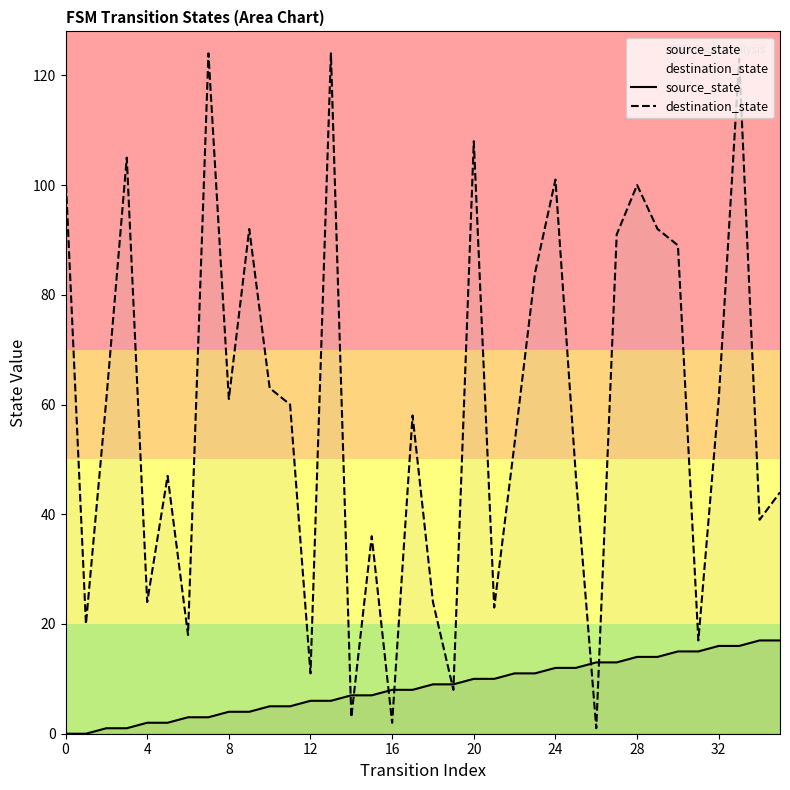

The source_state series shows 9 at 28. True or false?

False